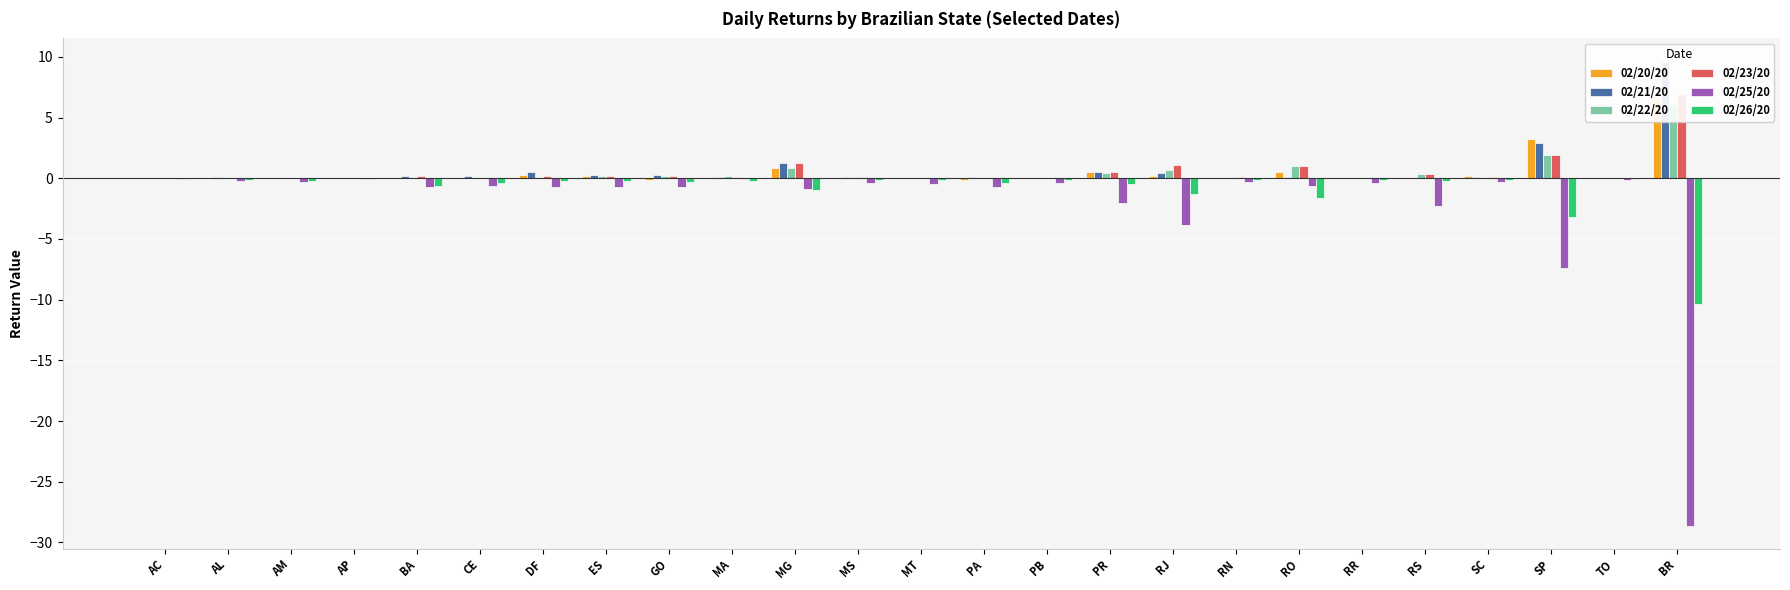

Rank the series at SC from lowest to highest value.

02/25/20, 02/26/20, 02/21/20, 02/23/20, 02/22/20, 02/20/20